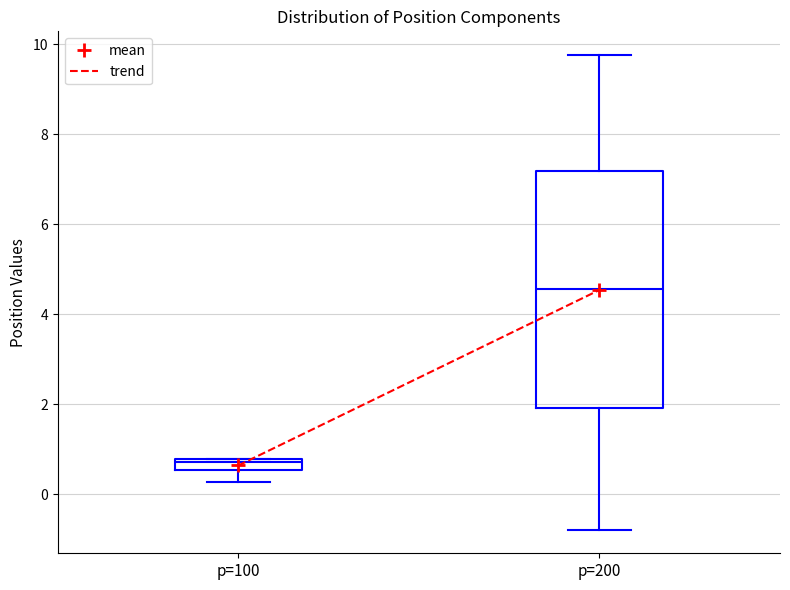

Comparing the boxes themselves (not the whiskers), which one is the tallest?

p=200